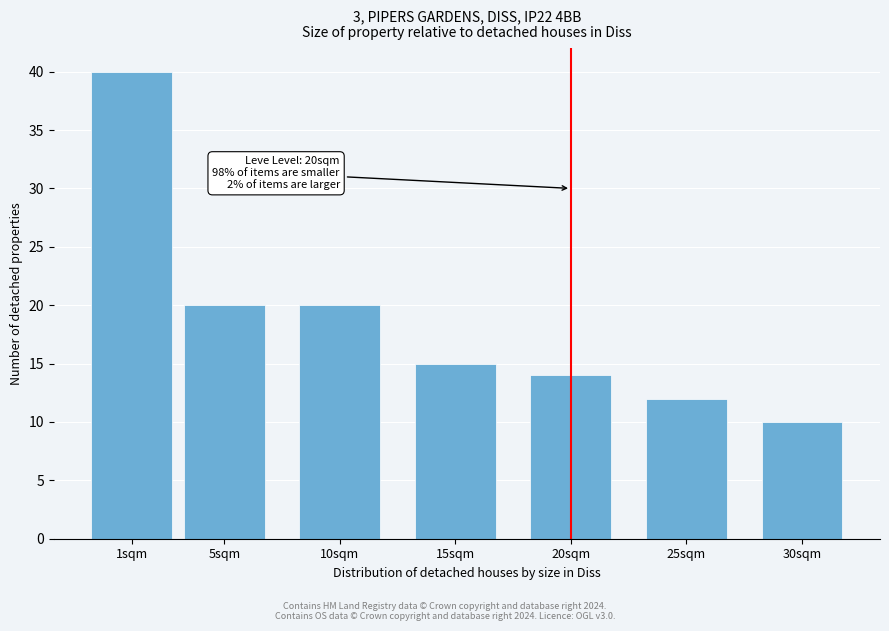

Reading left to right, extract all data points from this chart.

40	20	20	15	14	12	10